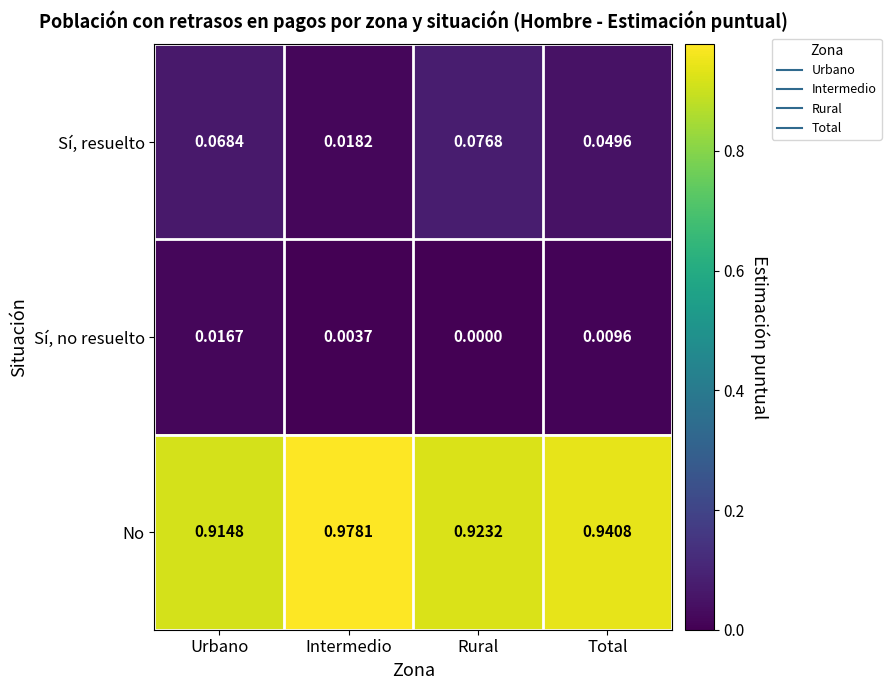

Which series has the widest spread of values?

No